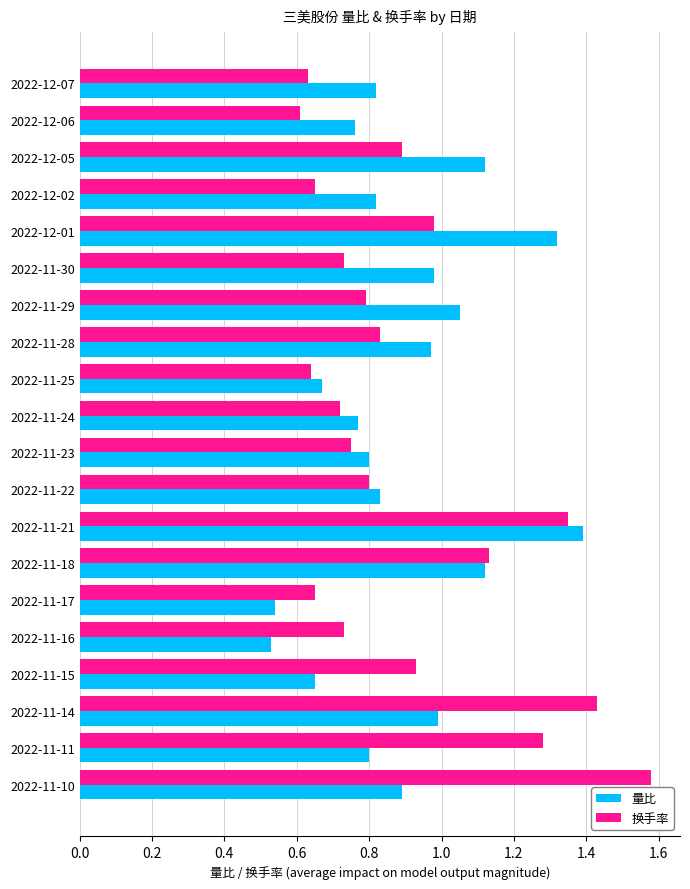

At which category is the sum across all series the highest?

2022-11-21